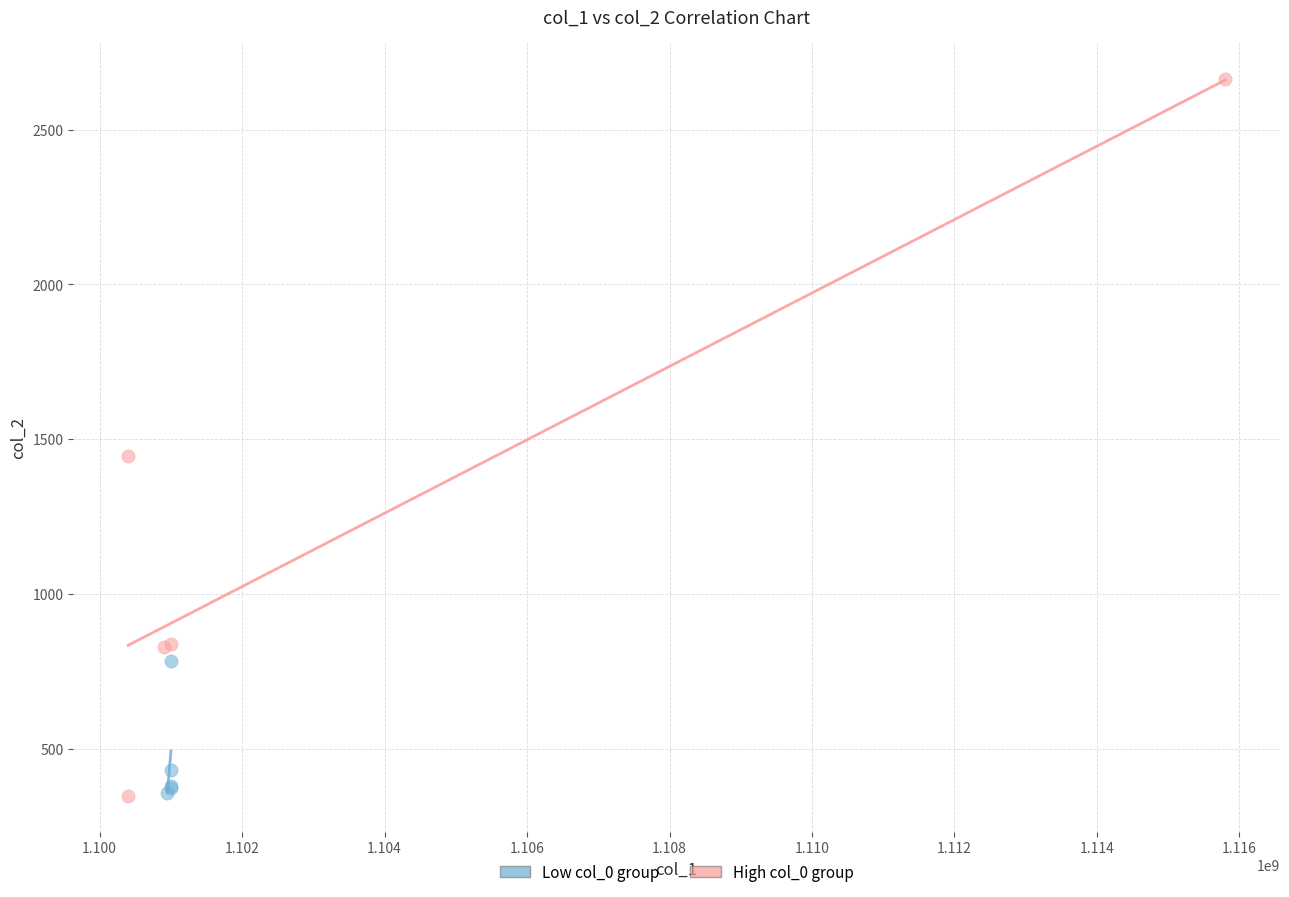

What are all the series names shown in the legend?

Low col_0 group, High col_0 group